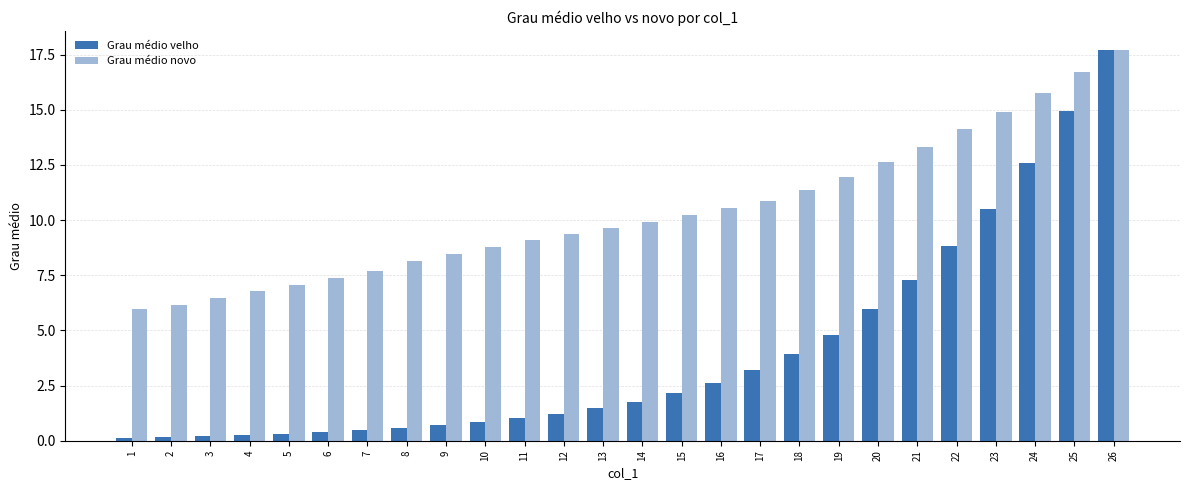

What is the highest value of the Grau médio novo series?

17.7